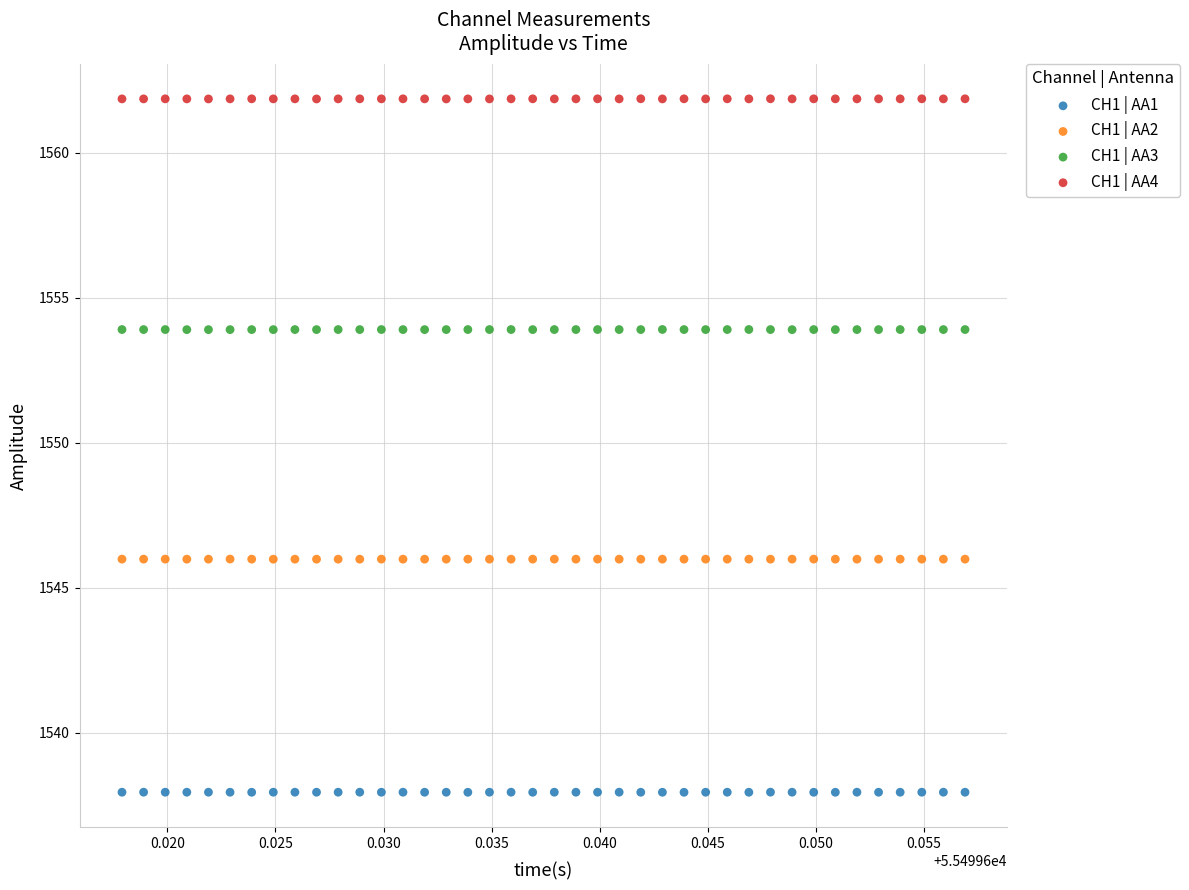

What are all the series names shown in the legend?

CH1 | AA1, CH1 | AA2, CH1 | AA3, CH1 | AA4